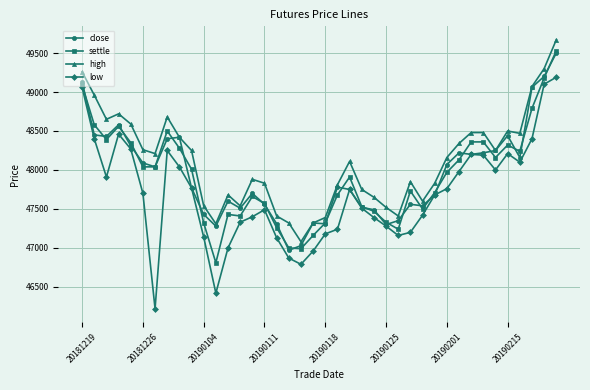

Which series has the largest range (max minus min)?

low